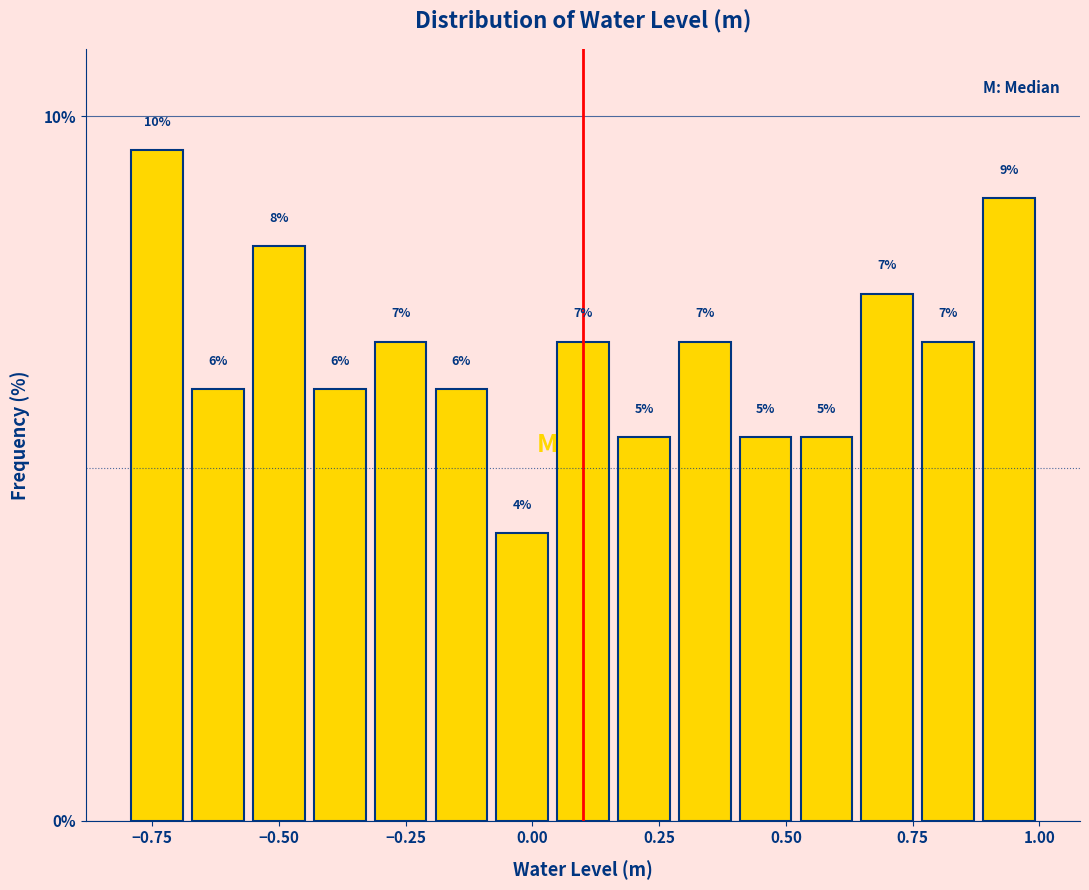

Around what value on the x-axis is the tallest bar? Give the approximate position of its centre, as read against the axis.

-0.75